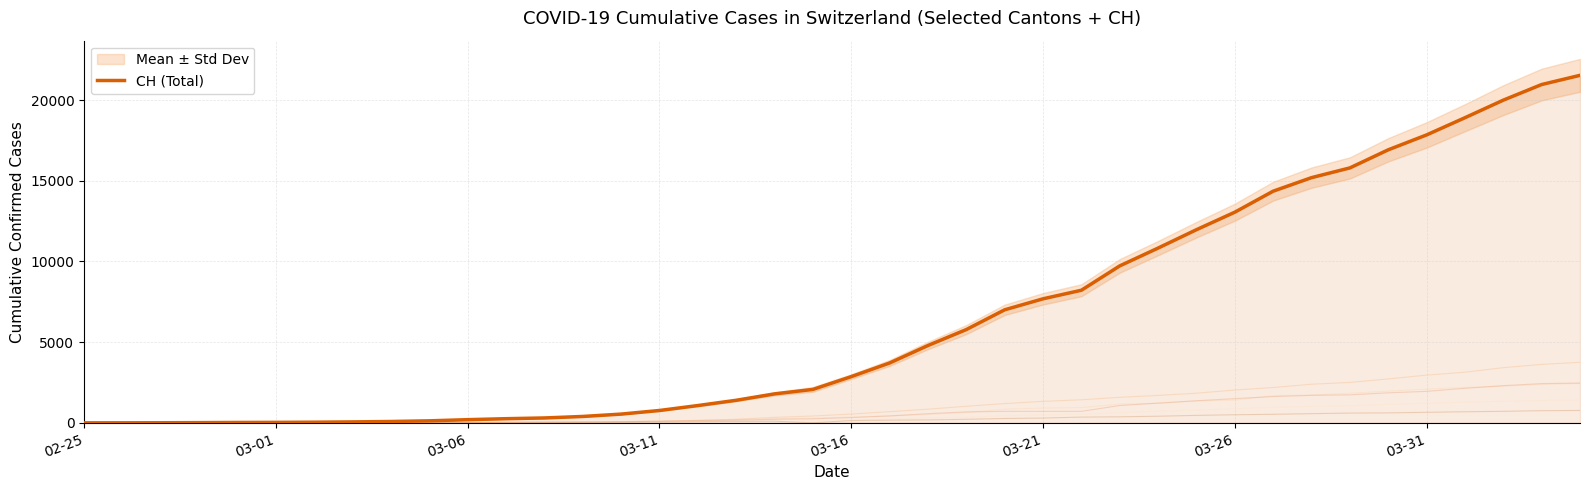

How many data points are above 2864?

19